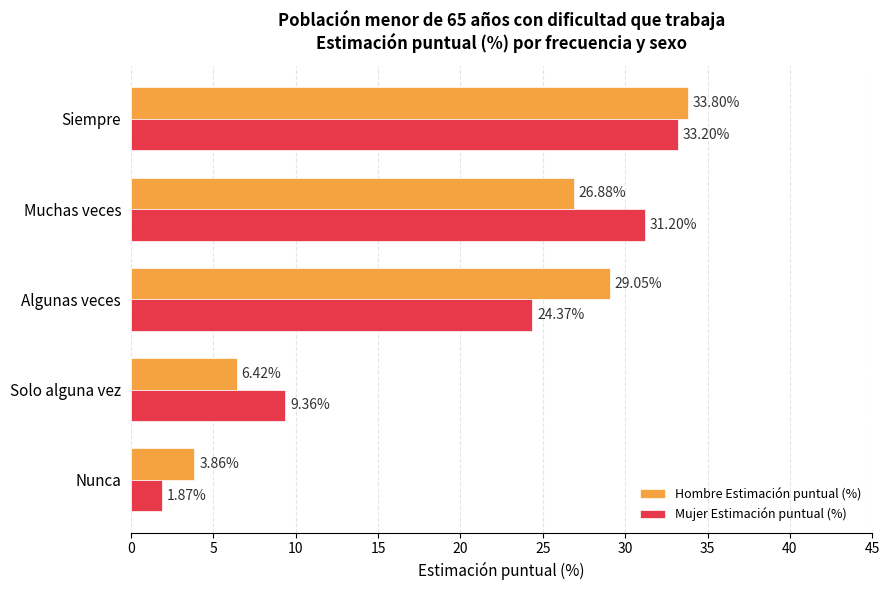

Where is Hombre Estimación puntual (%) nearest to the value 18?

Muchas veces